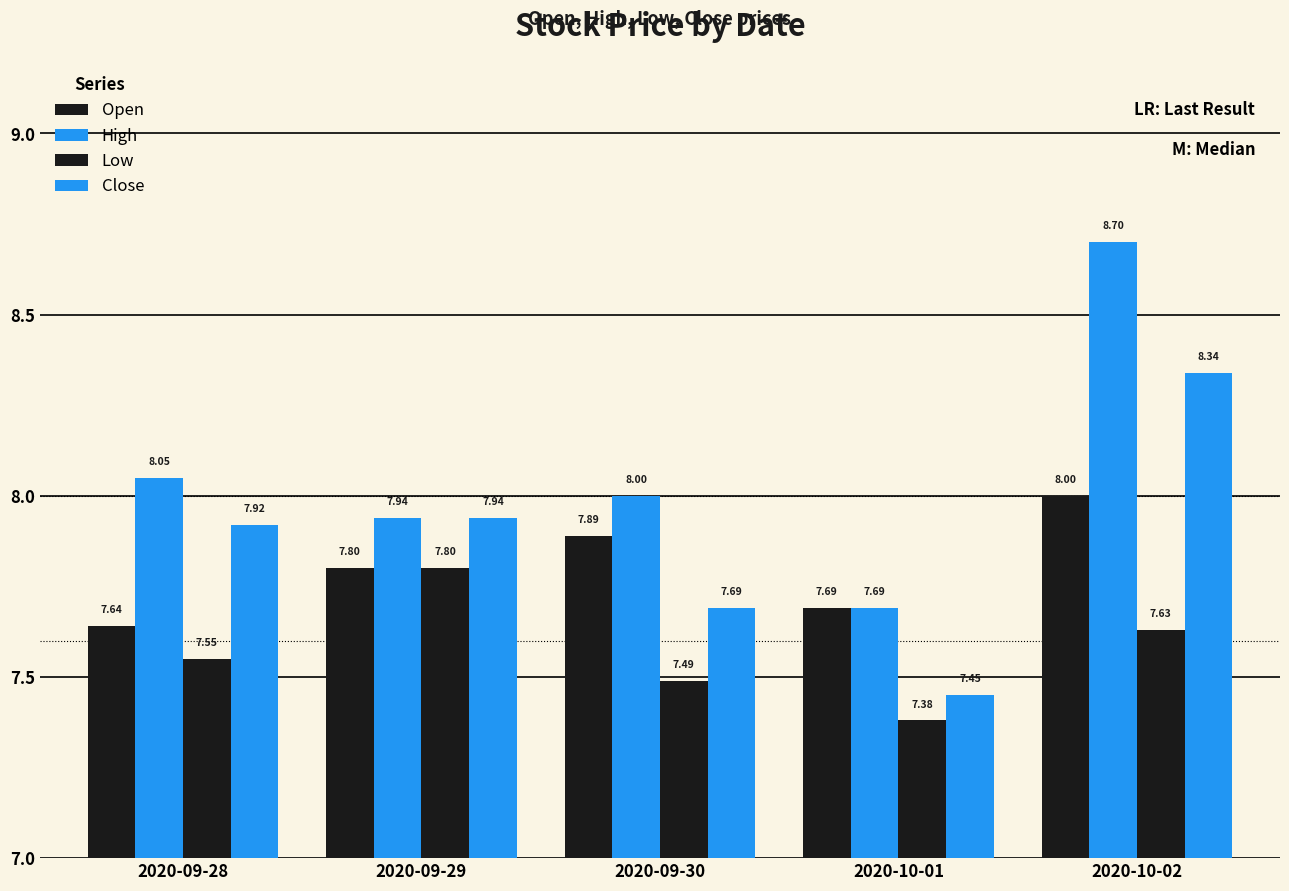

How many bars are there in total?

20